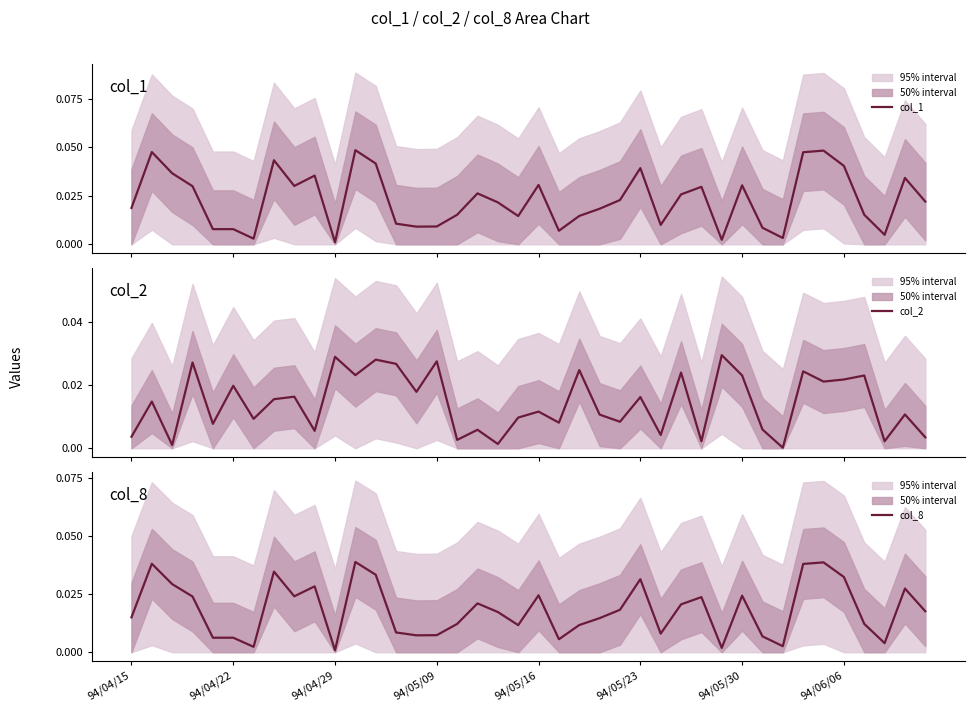

At how many categories does at least one series exceed 0?

40